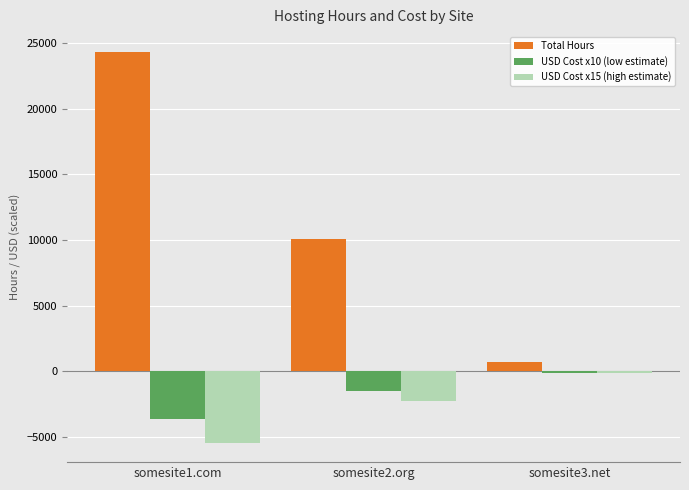

How many categories are shown in the chart?

3